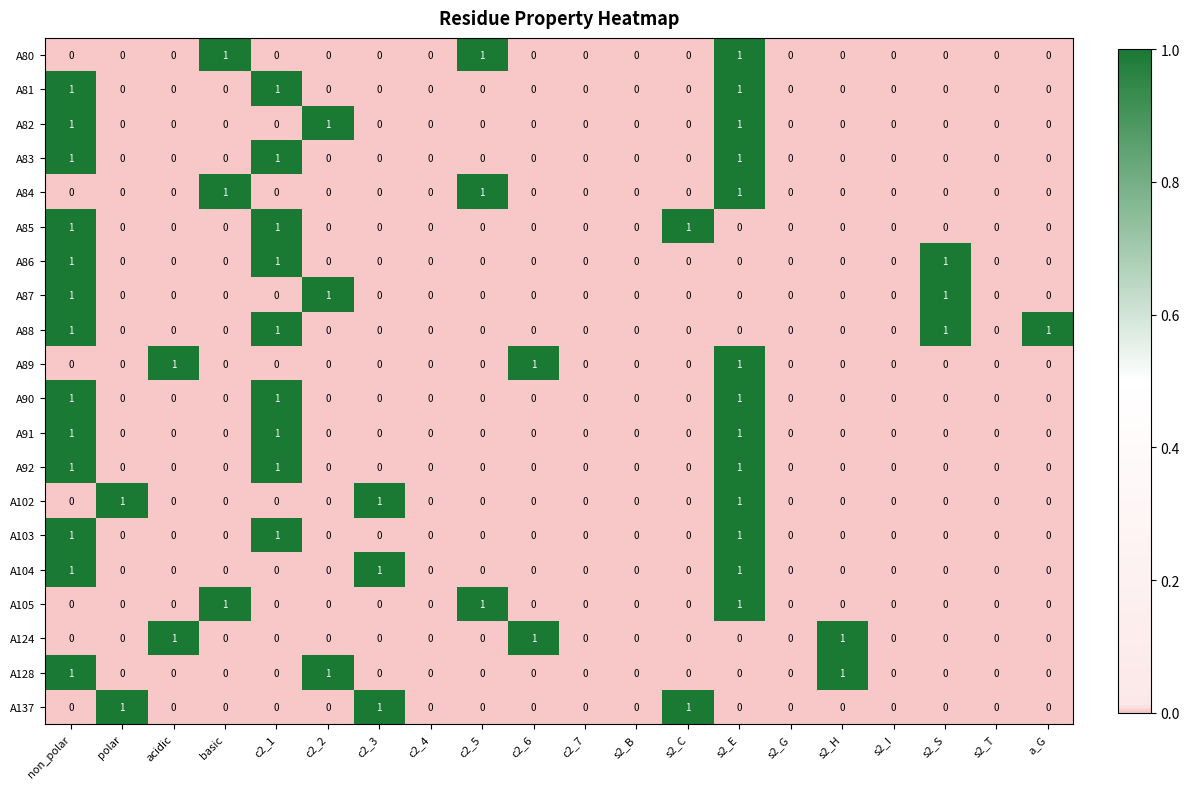

What is the sum of all A81 values?

3